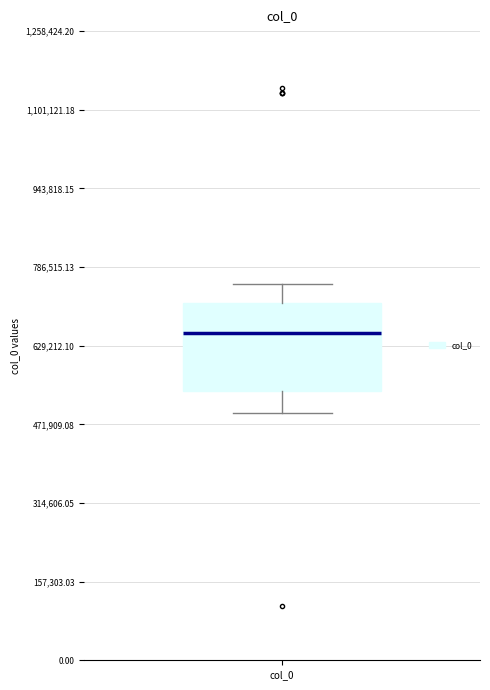

Where does the median line of the box for col_0 sit on the y-axis? The values are not printed on the chart, so give them approximately, as read against the axis.

660000